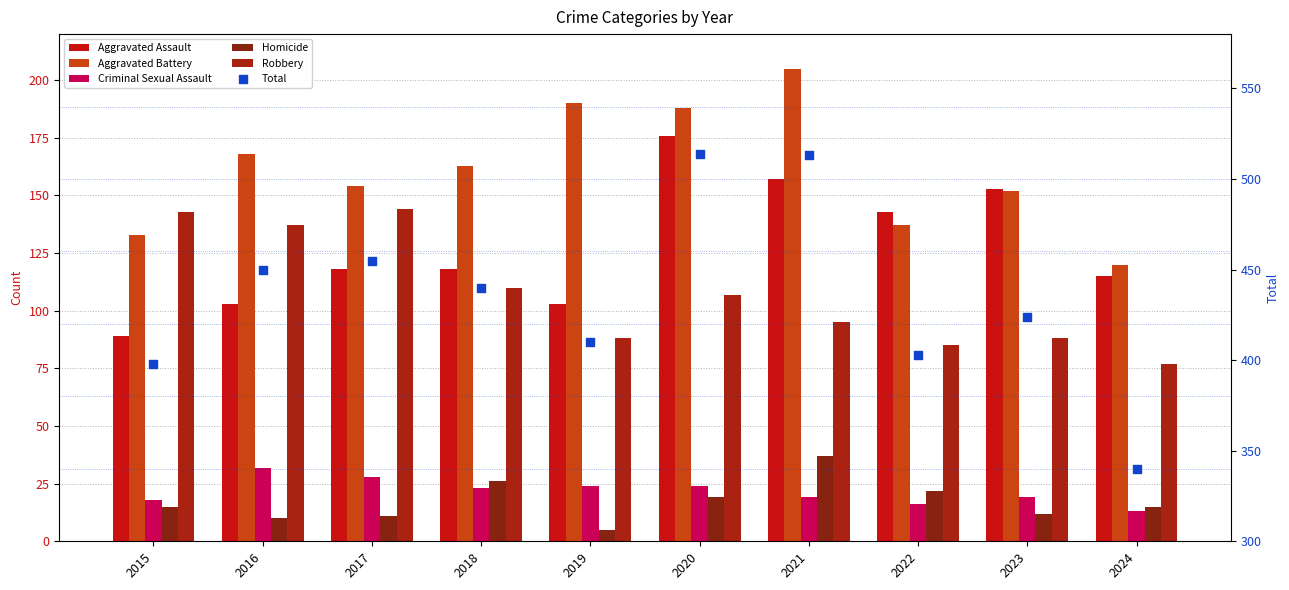

Which series has the widest spread of Y values?

Total